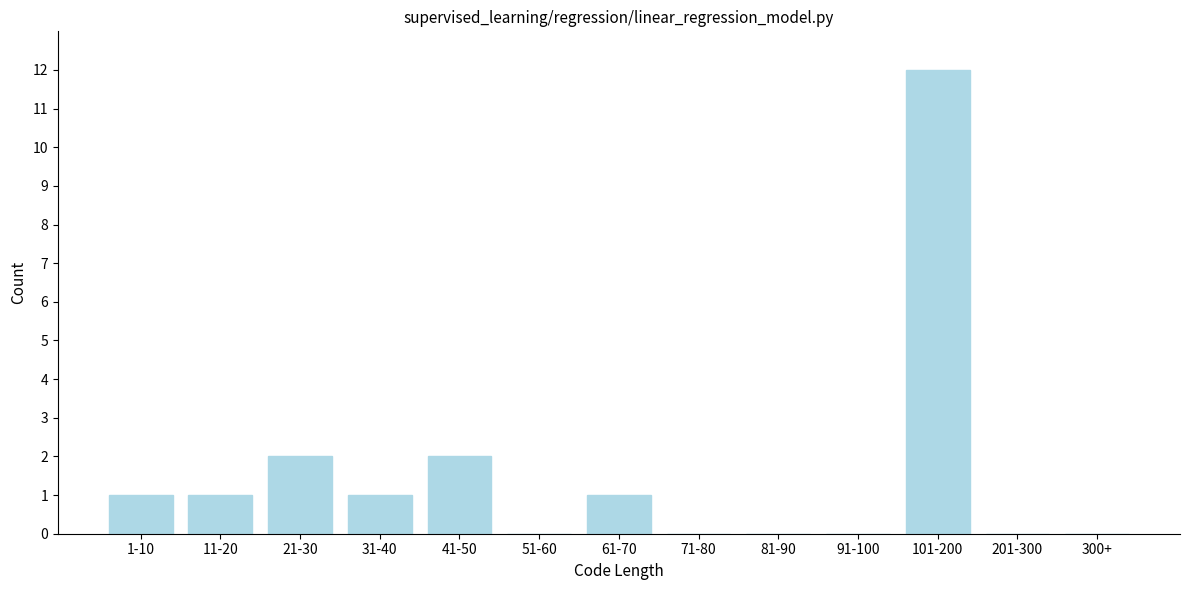

Reading left to right, extract all data points from this chart.

1-10=1	11-20=1	21-30=2	31-40=1	41-50=2	51-60=0	61-70=1	71-80=0	81-90=0	91-100=0	101-200=12	201-300=0	300+=0